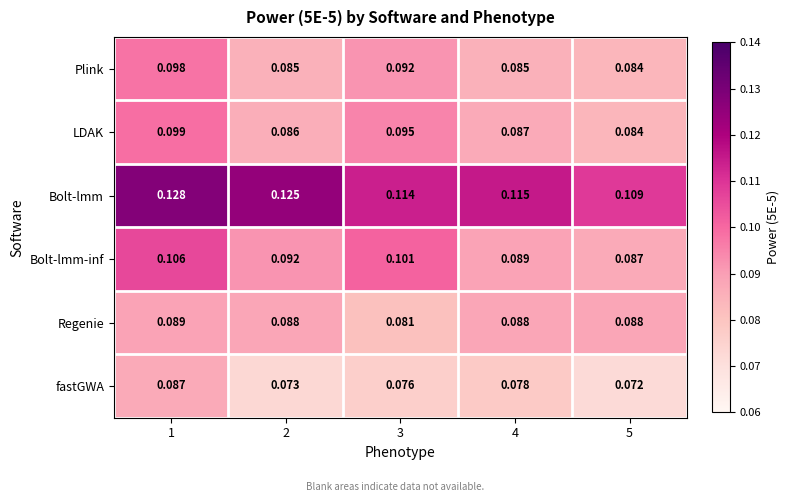

Between 2 and 3, which series saw the biggest shift?

Bolt-lmm